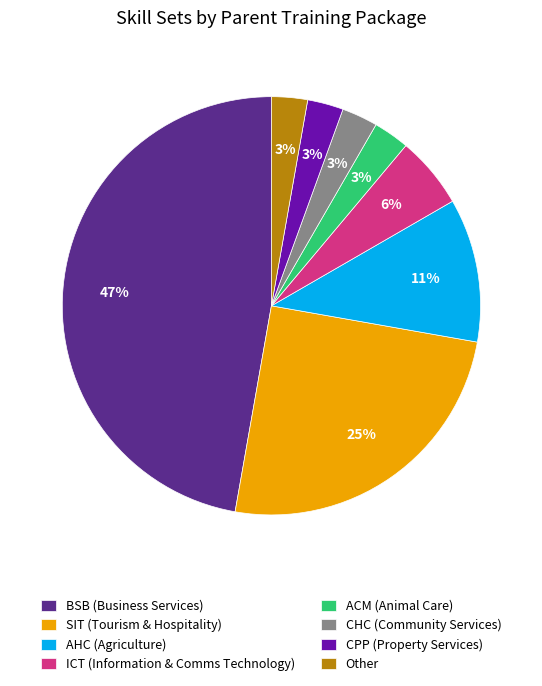

Does ACM account for over 50% of the chart?

No